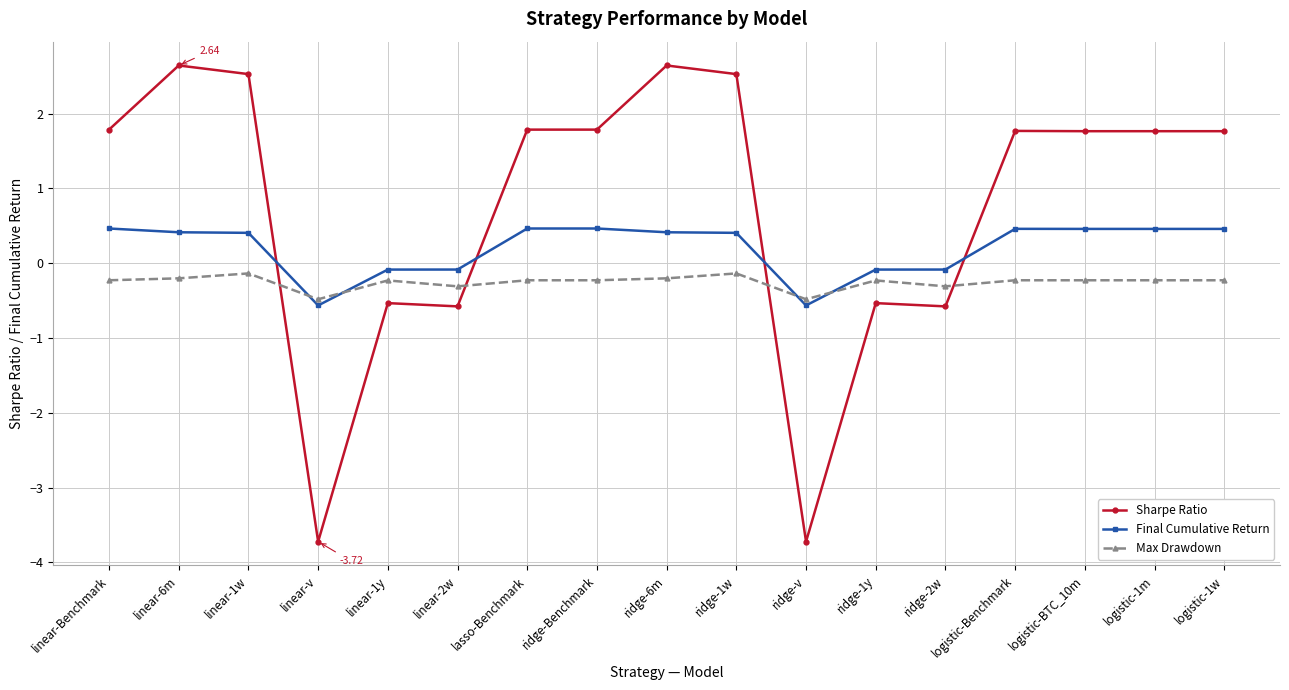

True or false: Max Drawdown has more than 0 interior local peaks.

True